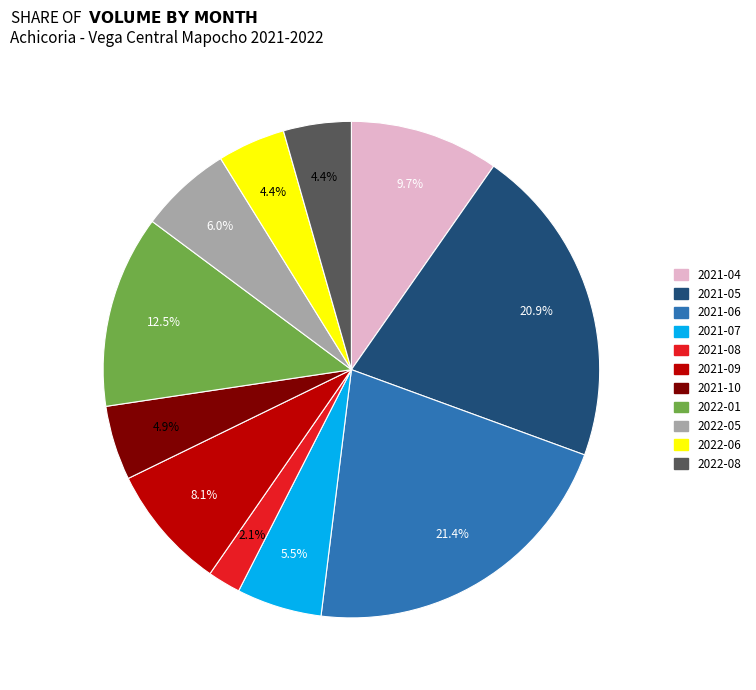

Does any single category account for the majority?

No